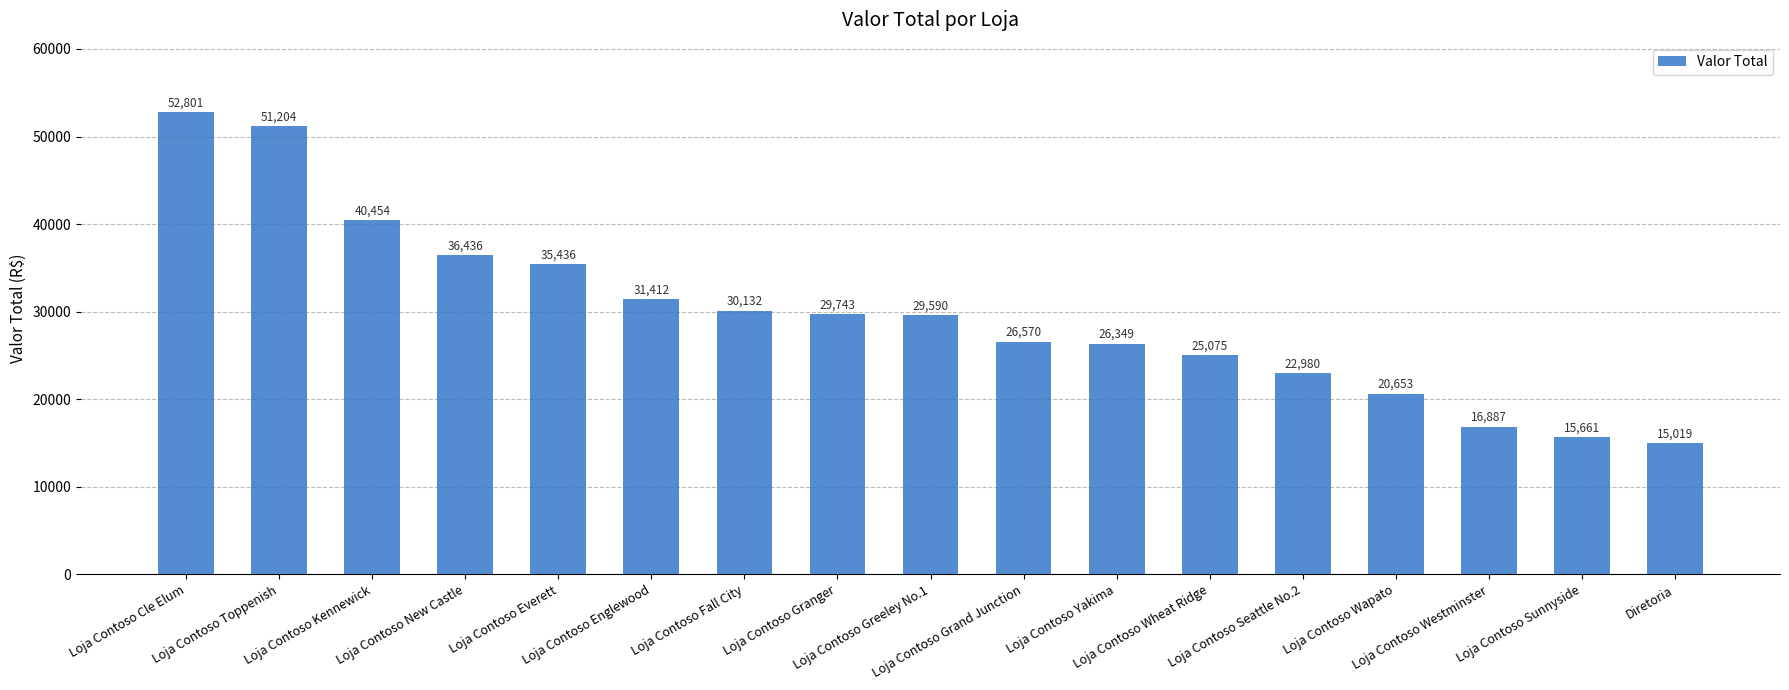

What is the change in value from Loja Contoso Toppenish to Loja Contoso Wapato?

-30550.8